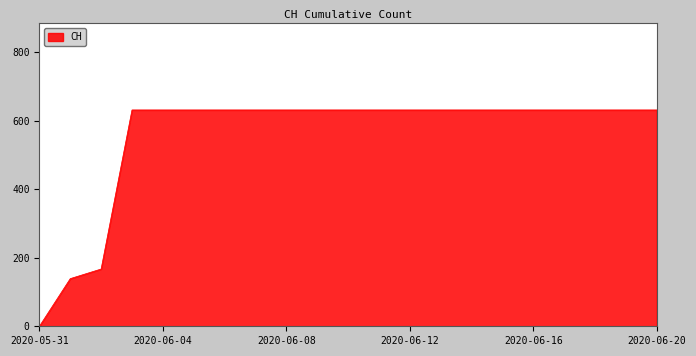

What is the difference between the maximum and minimum values?

631